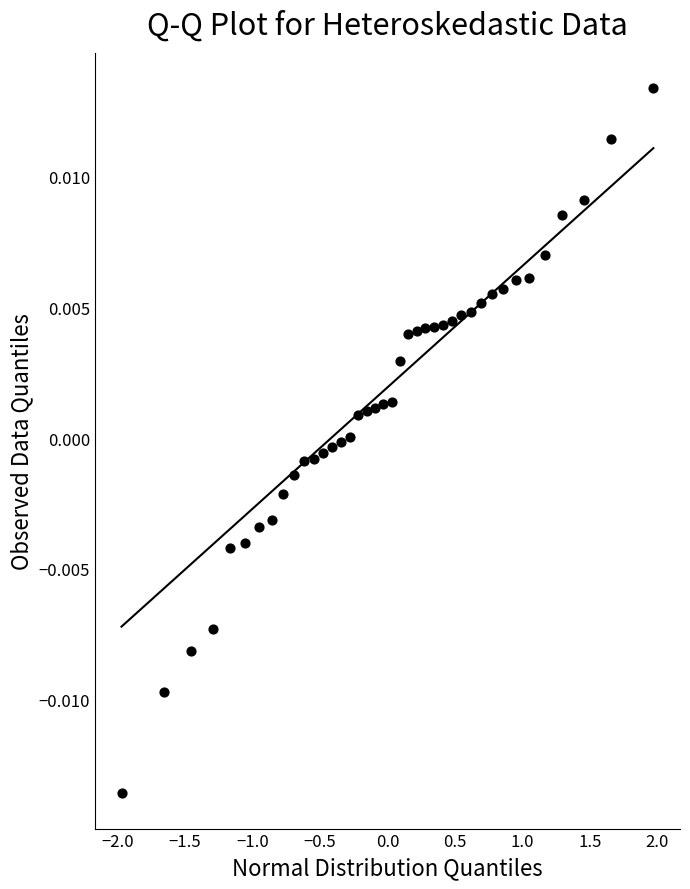

What is the range of X values (max minus min)?

3.9